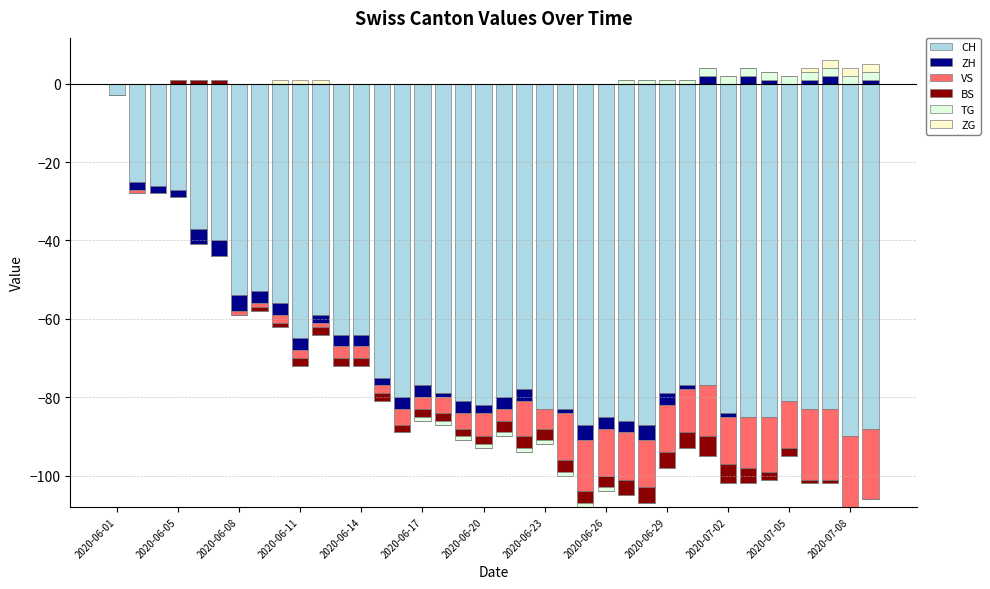

Between 24 and 37, which series saw the biggest shift?

VS